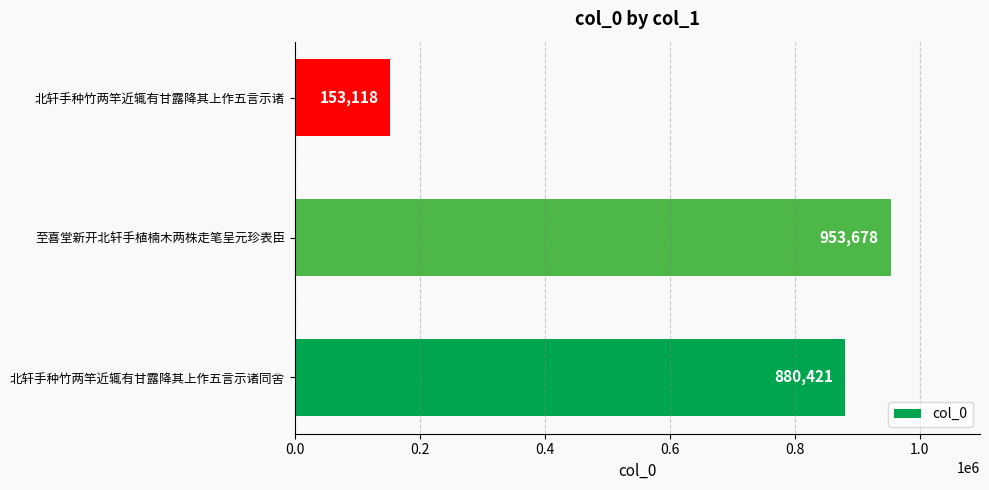

What is the greatest value displayed?

953678